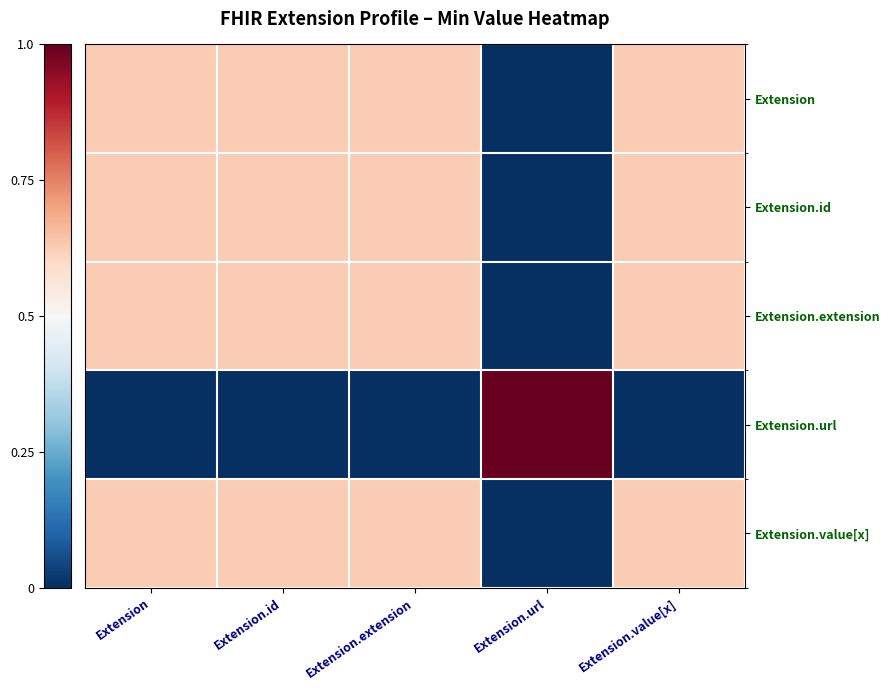

Which has a higher value, Extension.url or Extension?

Extension